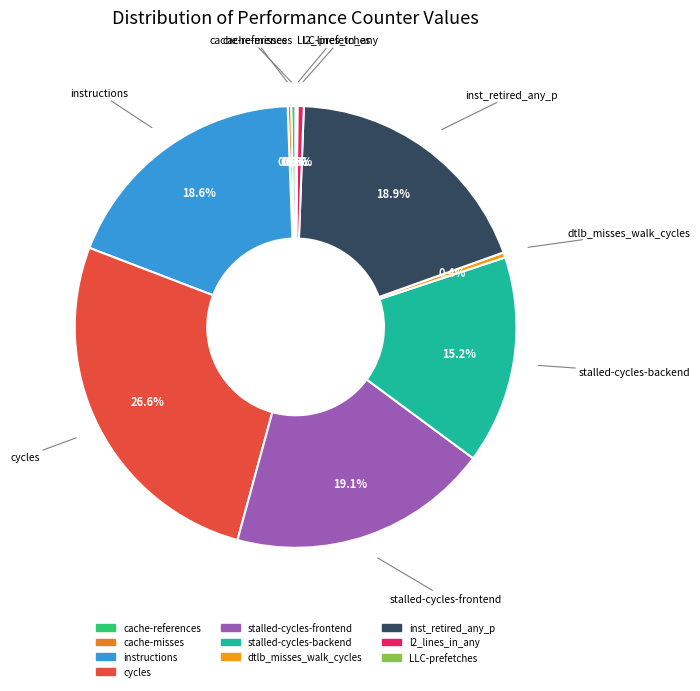

To the nearest percent, what is the combined percentage of cycles and l2_lines_in_any?

27%